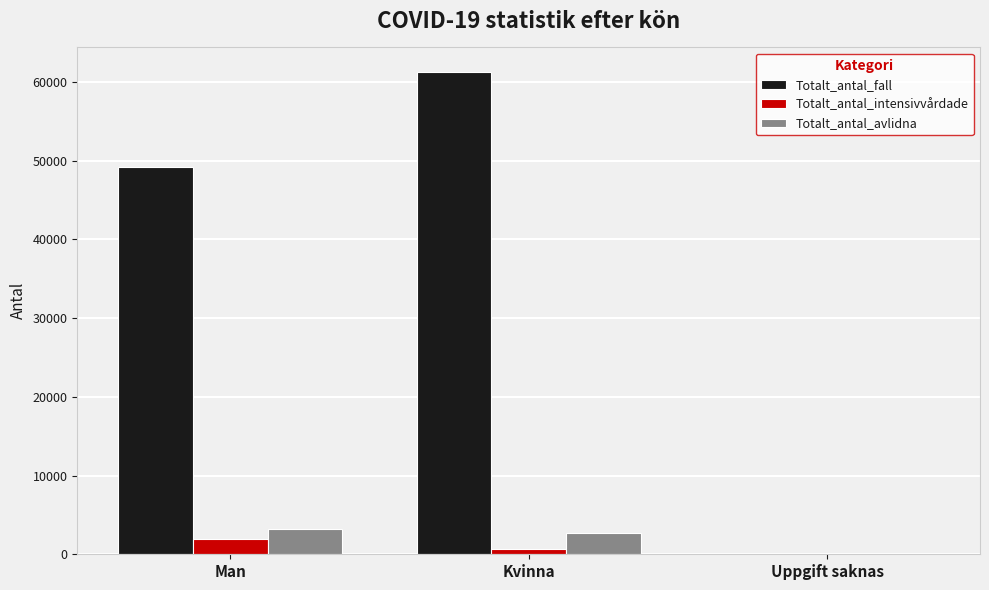

What is the greatest value displayed?

61313